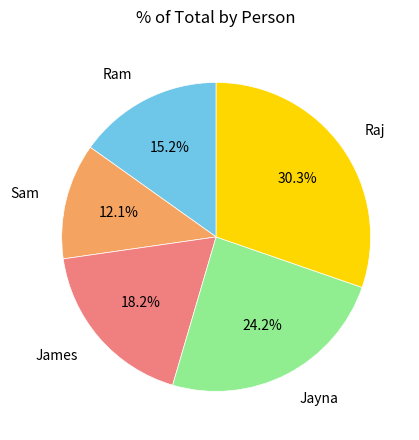

Does Ram represent more than half of the total?

No